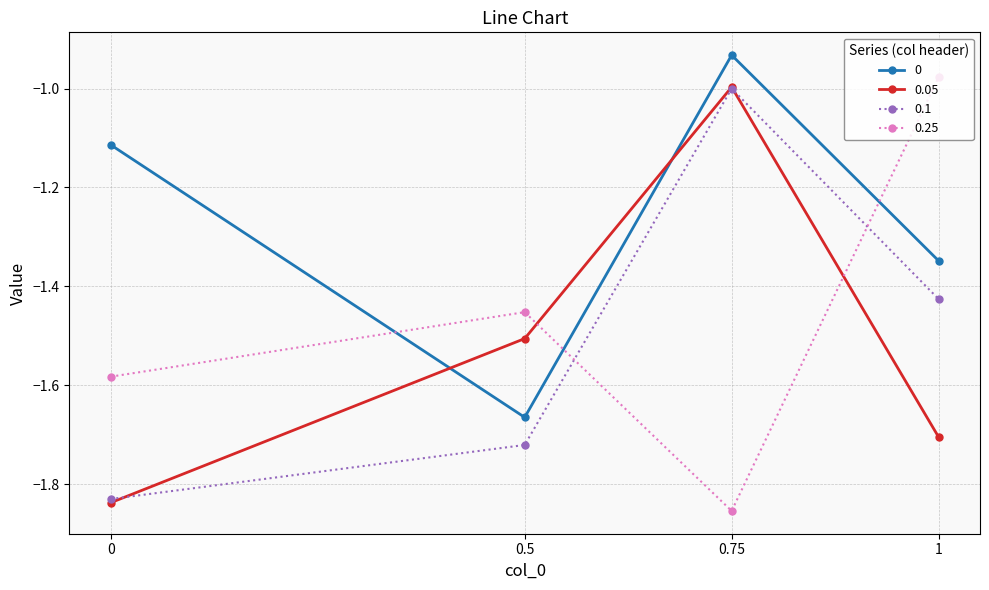

How many lines are shown in the chart?

4